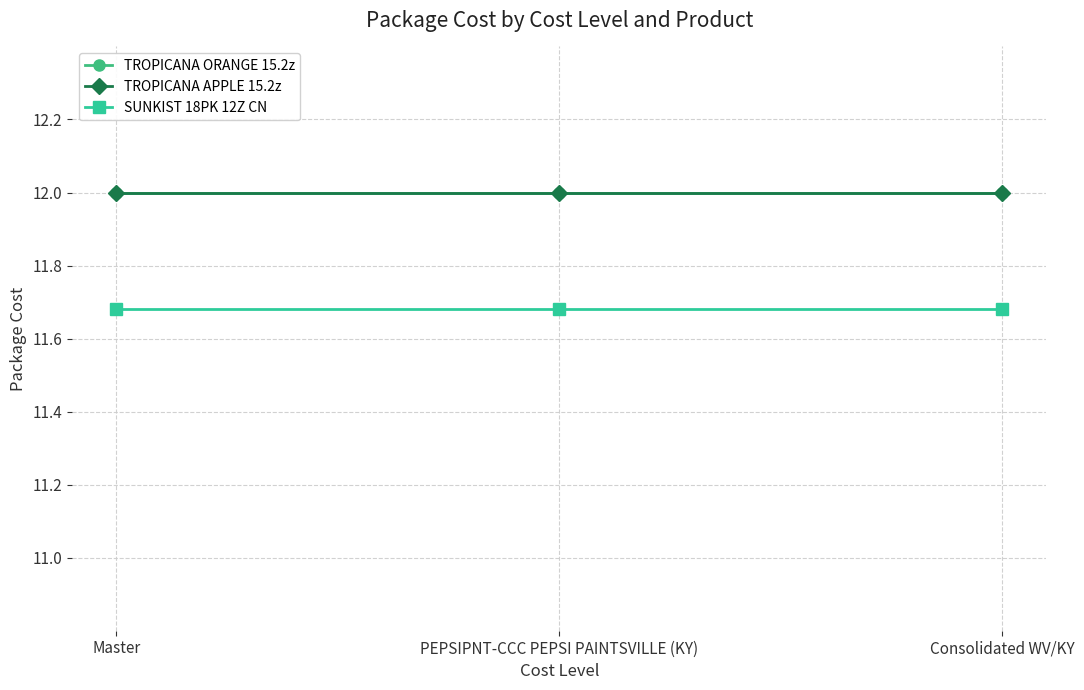

Is this an area chart (filled region under the line)?

No